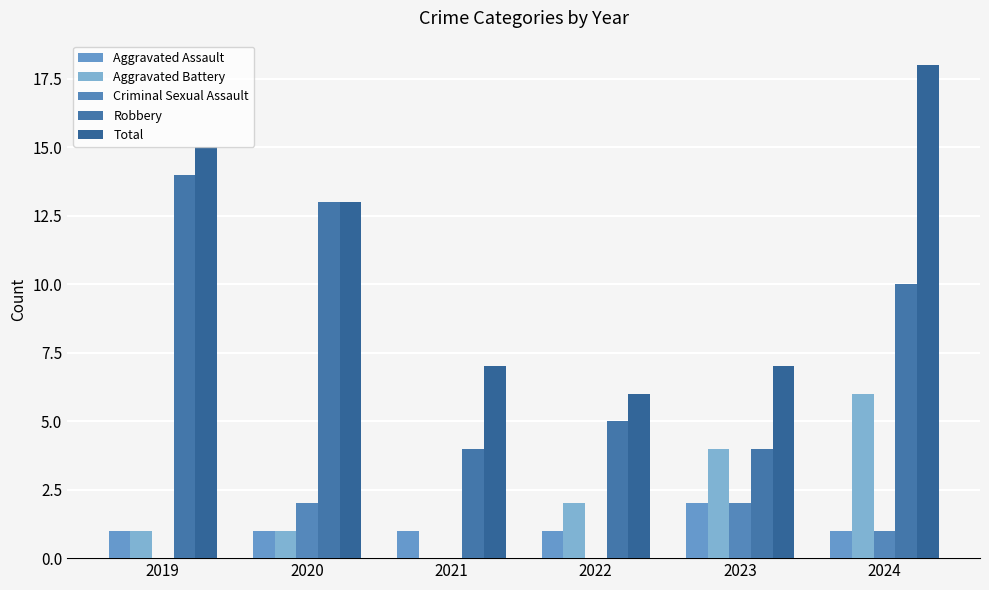

Count the number of data series in this chart.

5